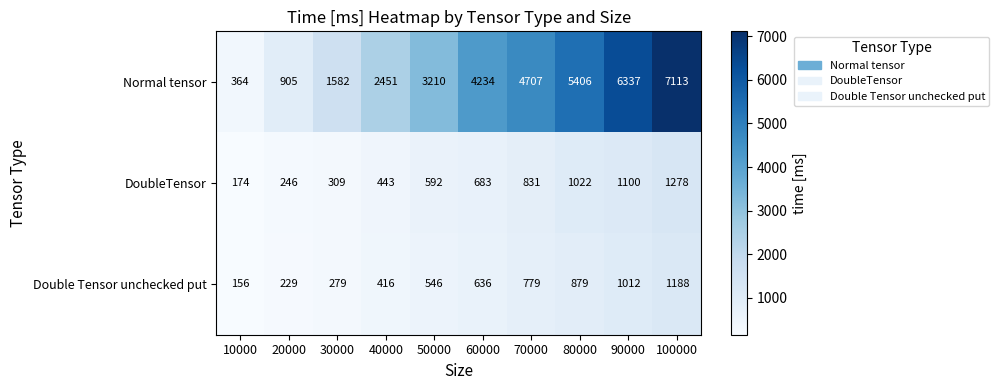

What is the sum of all DoubleTensor values?

6678